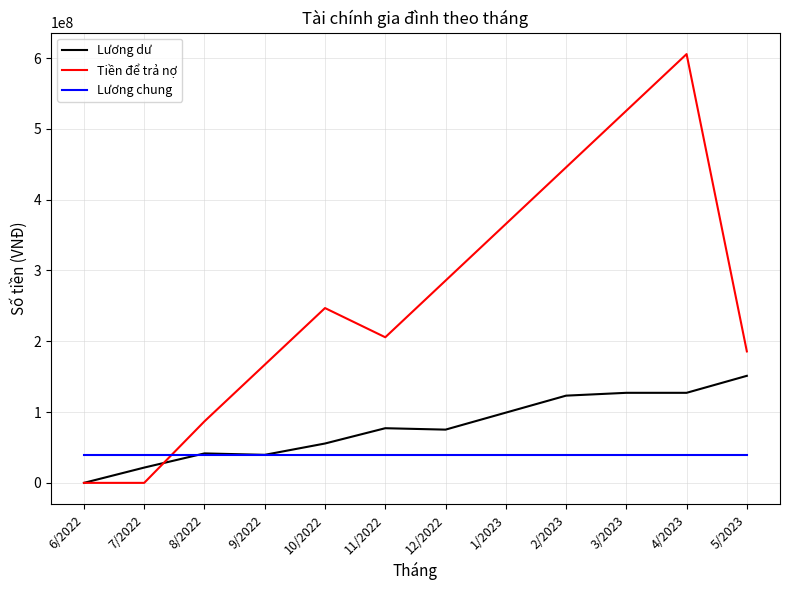

At which label does Lương dư reach its peak?

5/2023